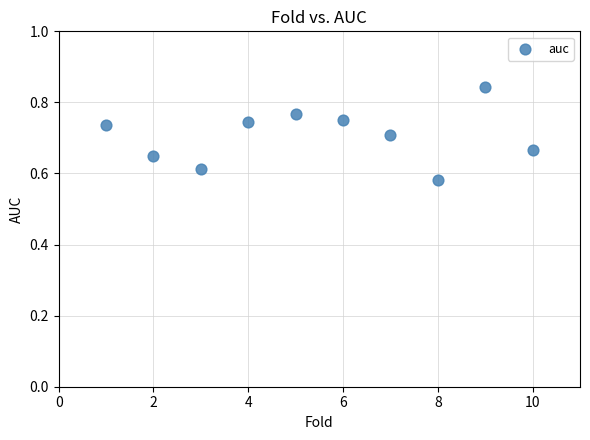

What is the average X value?

5.5